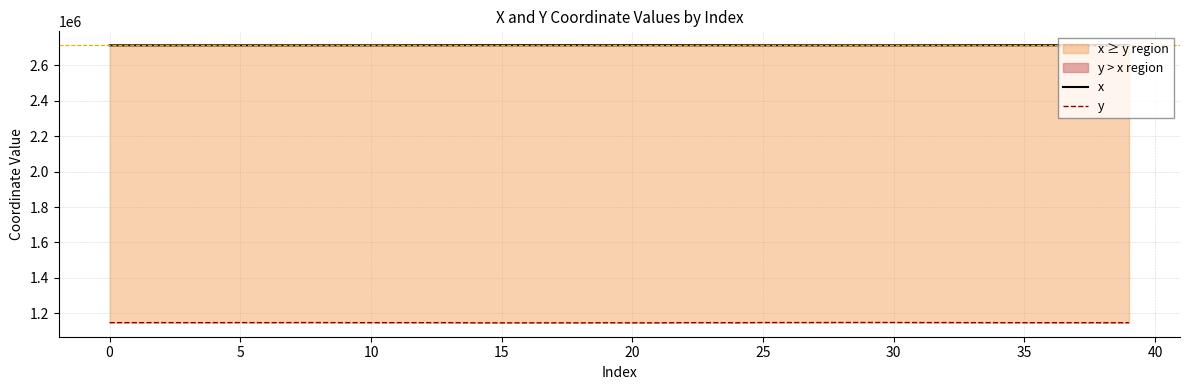

What are all the series names shown in the legend?

x, y